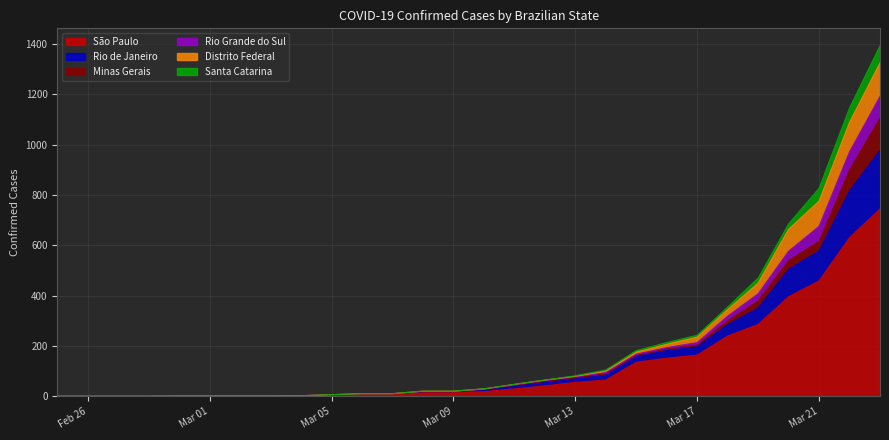

Between 2020-03-11 and 2020-03-21, which is larger?

2020-03-21